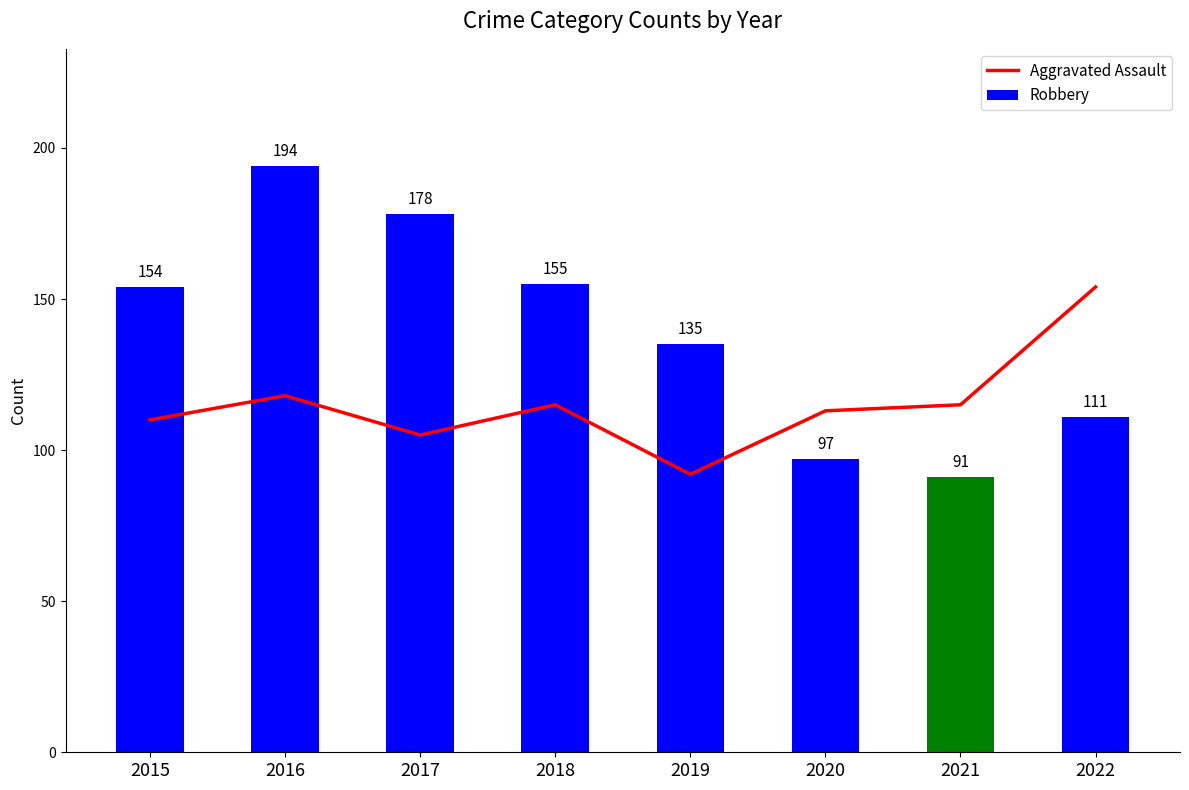

Rank the categories by Robbery value from lowest to highest.

2021, 2020, 2022, 2019, 2015, 2018, 2017, 2016